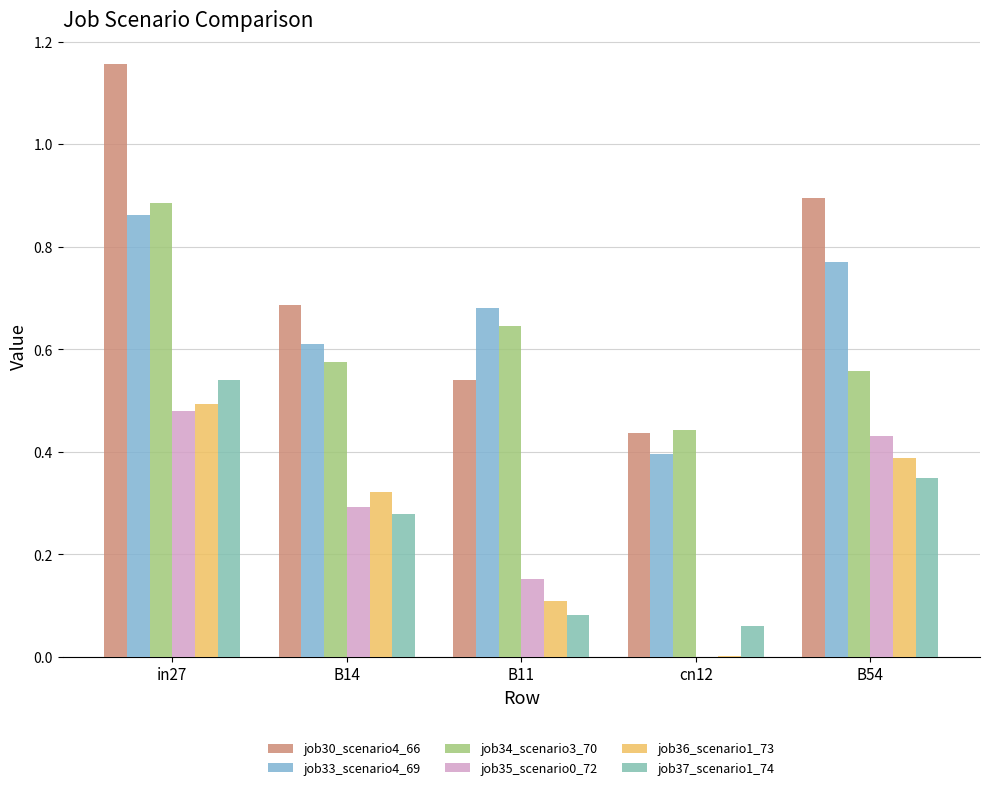

How many groups of bars are there?

5